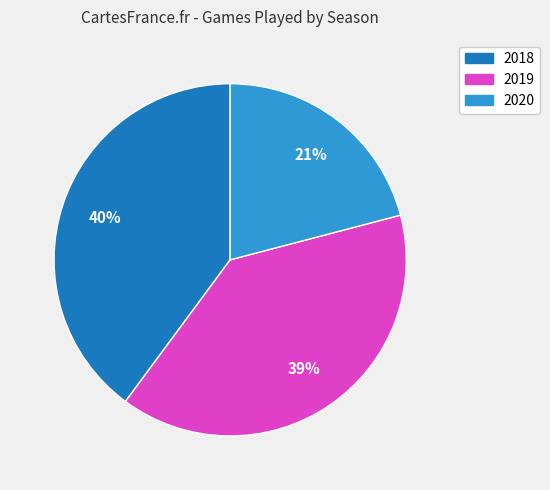

Which slice is the smallest?

2020